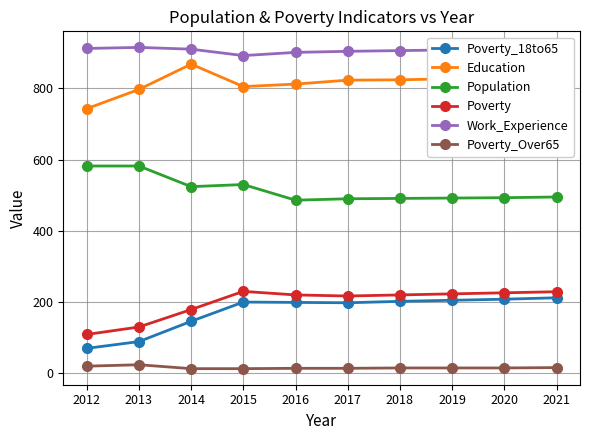

List the series in order of their peak value, lowest first.

Poverty_Over65, Poverty_18to65, Poverty, Population, Education, Work_Experience